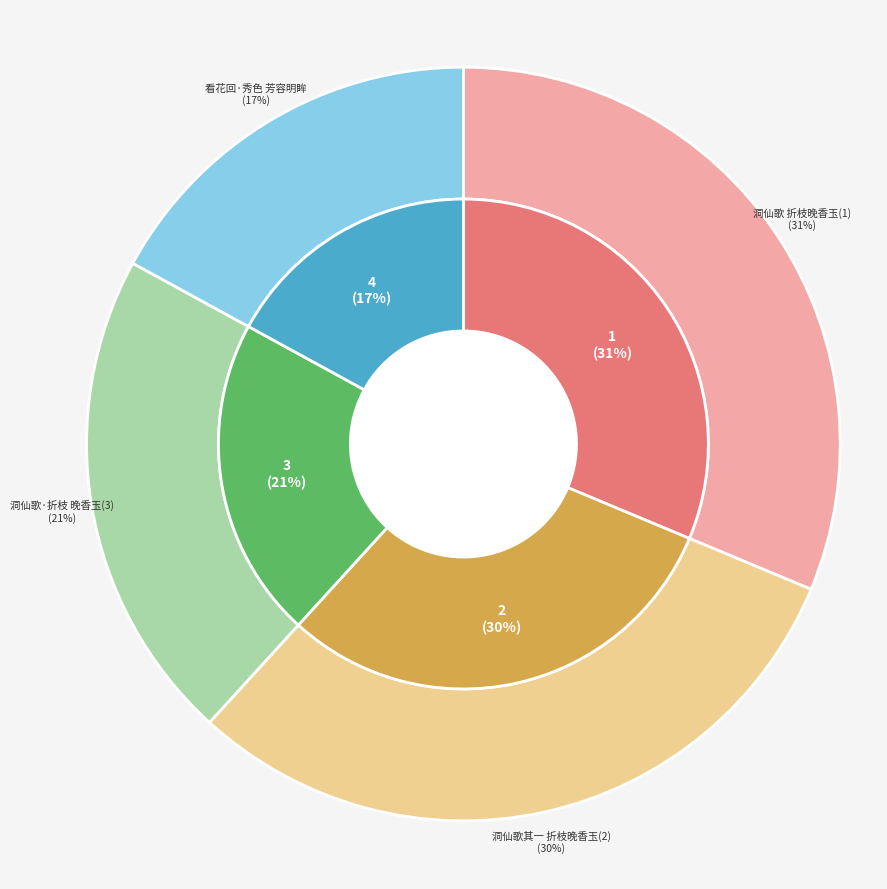

Which has a higher value, 洞仙歌·折枝晚香玉，得重台者，未开时骨突作浅红色，芳烈妖冶，秋花尤胜，赋之 or 看花回·秀色芳容明眸?

洞仙歌·折枝晚香玉，得重台者，未开时骨突作浅红色，芳烈妖冶，秋花尤胜，赋之